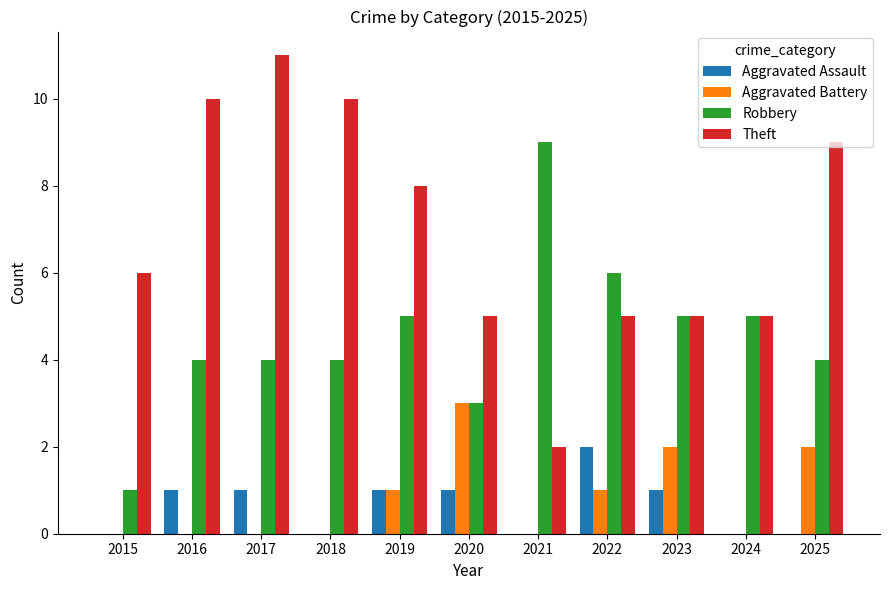

Which series has the widest spread of values?

Theft